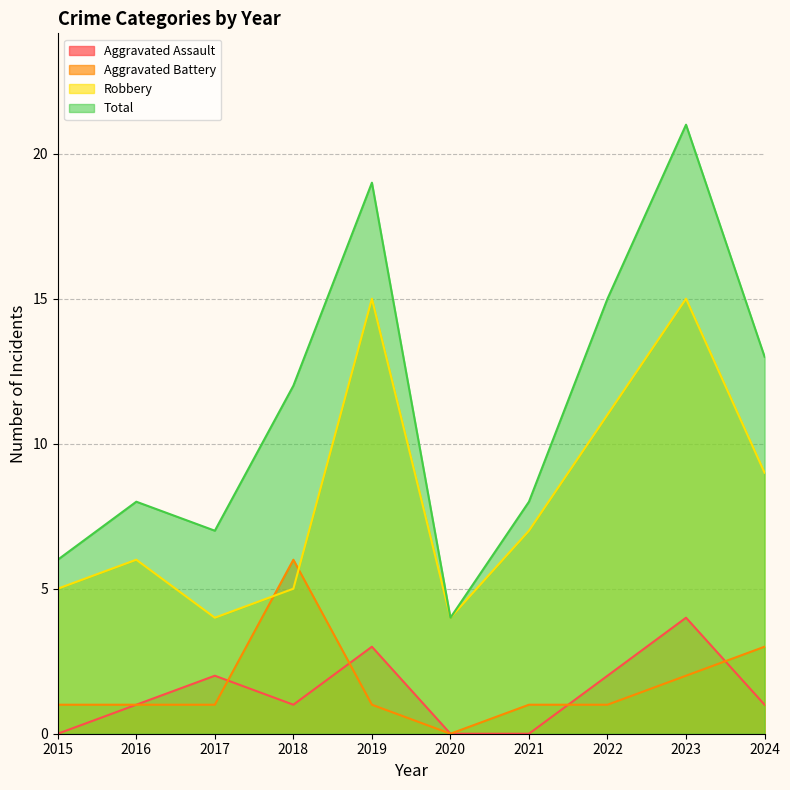

Count the number of data series in this chart.

4